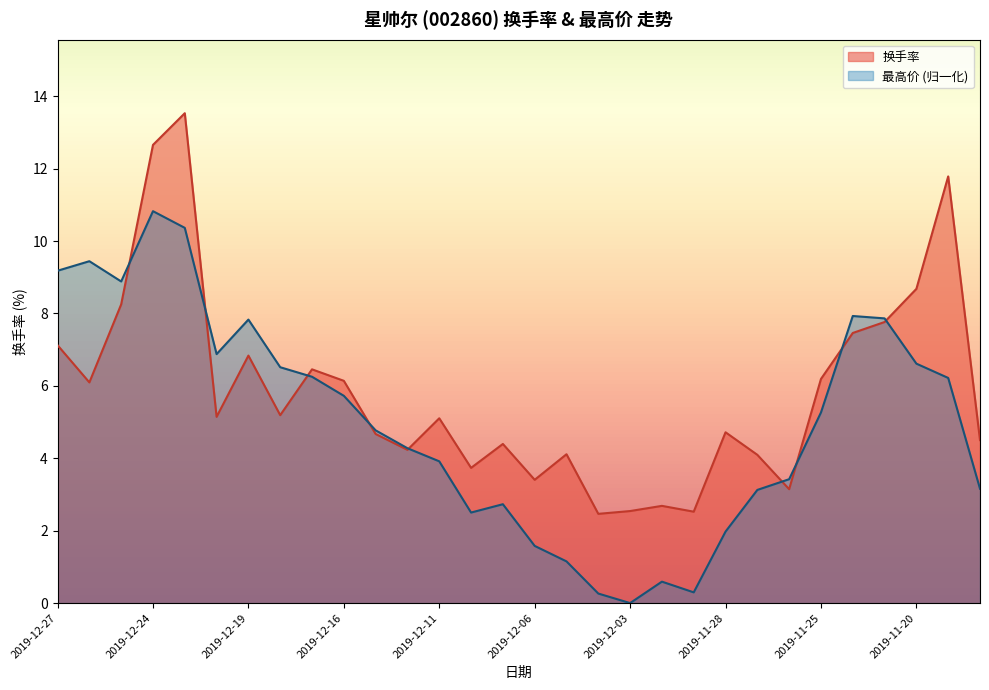

What is the difference between the maximum and second lowest values in the 最高价 series?

10.6